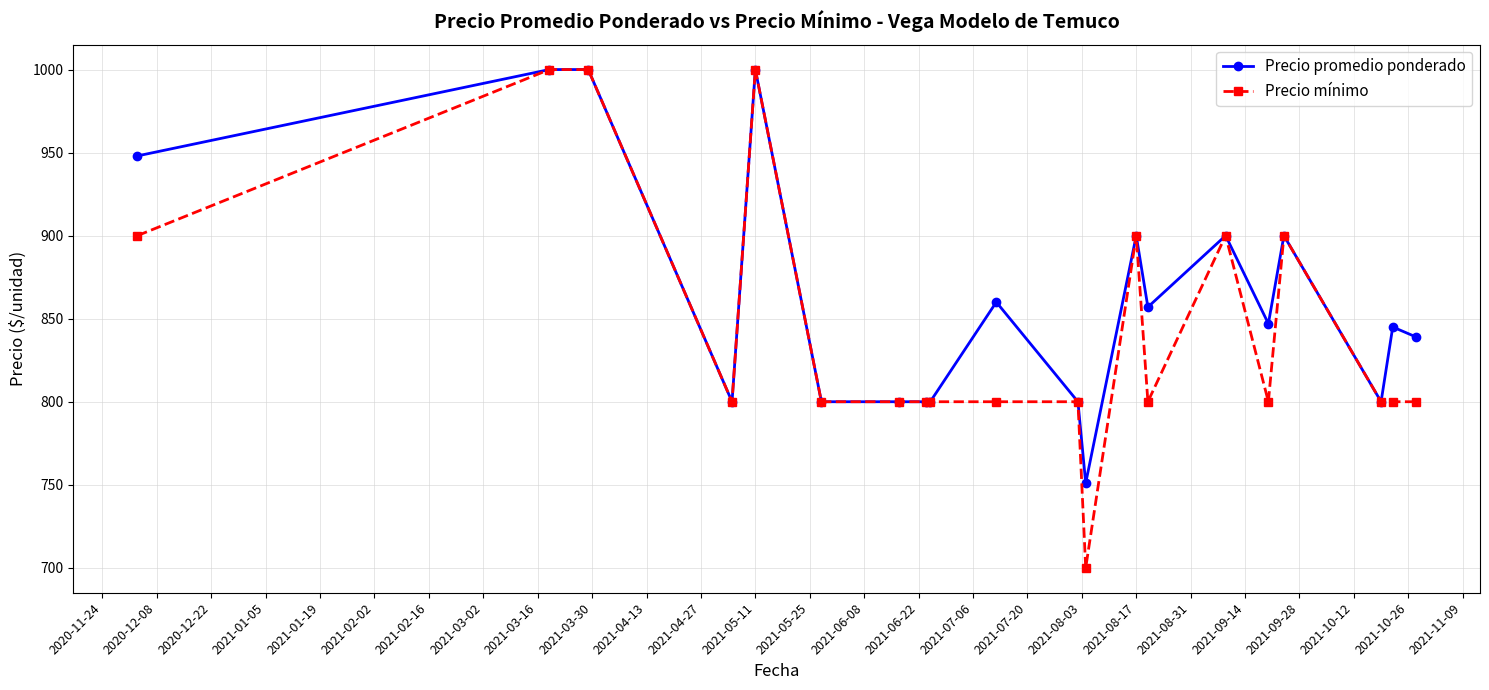

Which series has the largest total across all categories?

Precio promedio ponderado